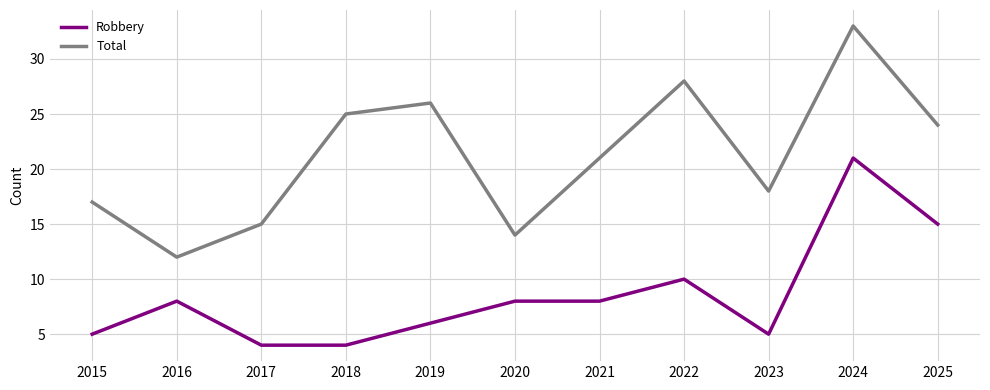

True or false: Robbery has more than 0 interior local peaks.

True